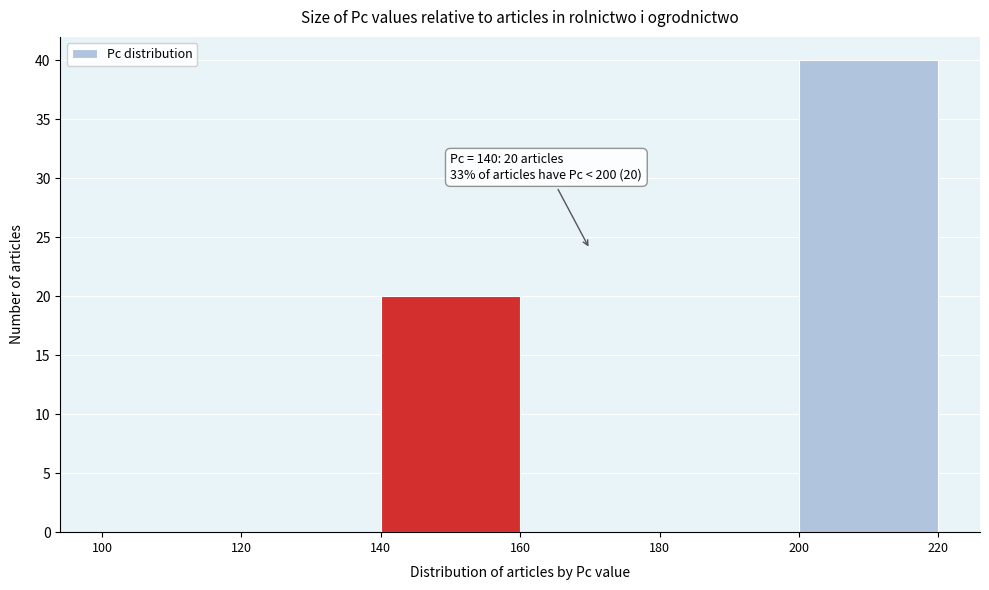

Which range on the x-axis has the tallest bar?

200 to 220